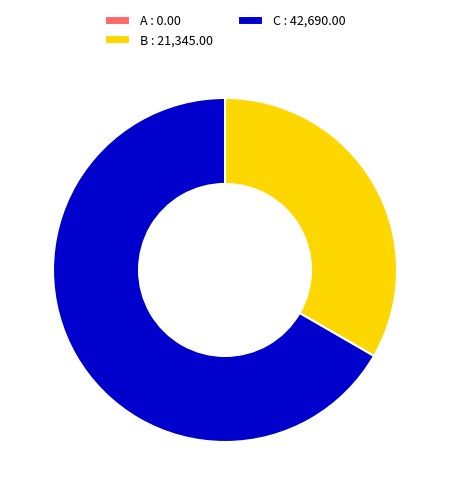

Do B : 21,345.00 and C : 42,690.00 together represent more than half of the pie?

Yes